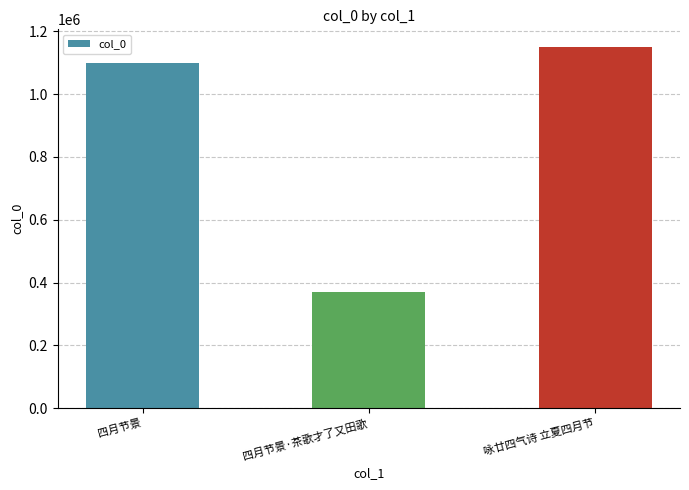

List the labels in order of value, largest first.

咏廿四气诗 立夏四月节, 四月节景, 四月节景·茶歌才了又田歌